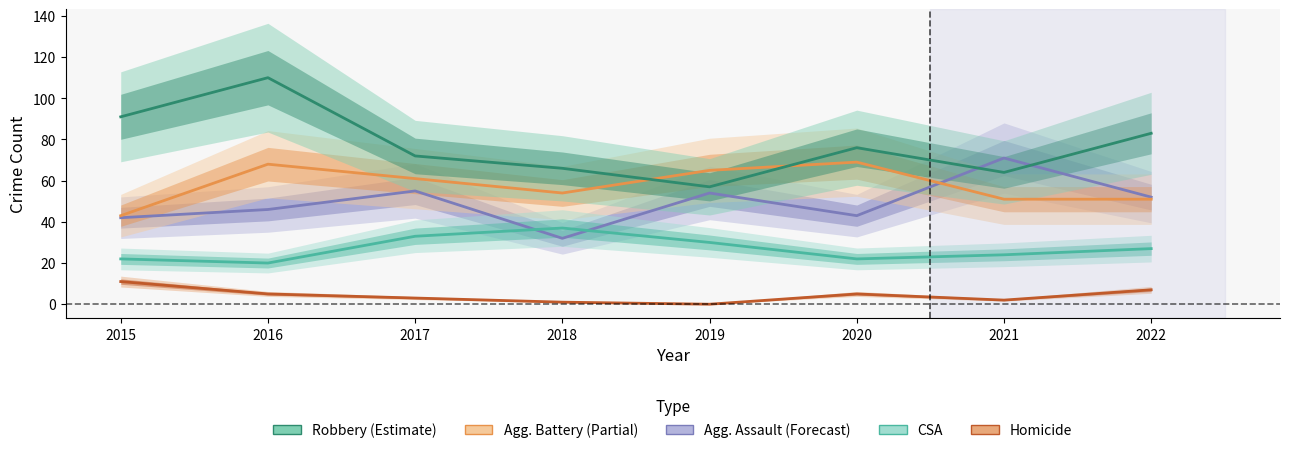

Is the value of Criminal Sexual Assault at 2019 greater than the value of Homicide at 2019?

Yes